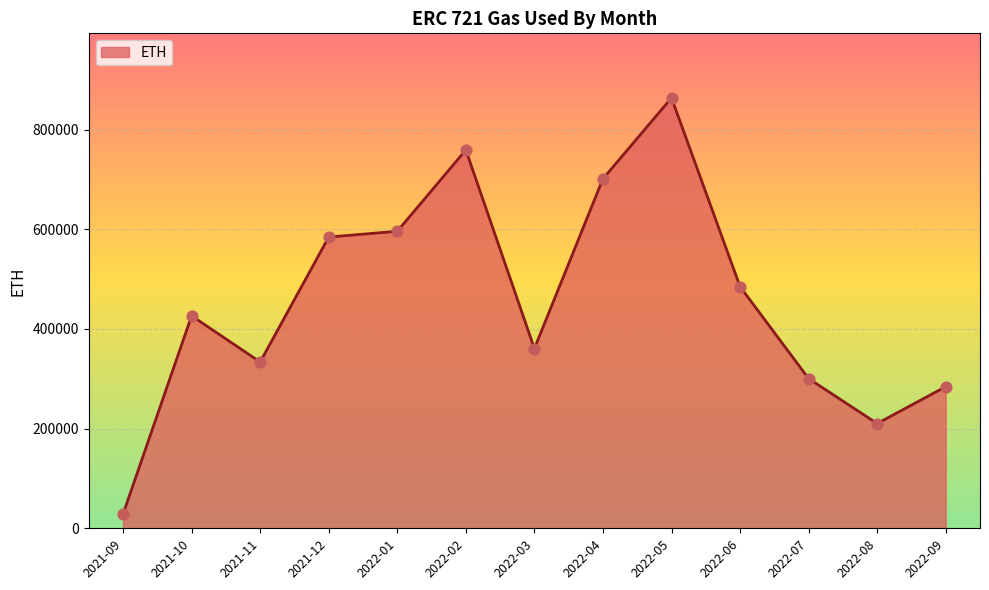

Which has a higher value, 2022-06 or 2022-02?

2022-02